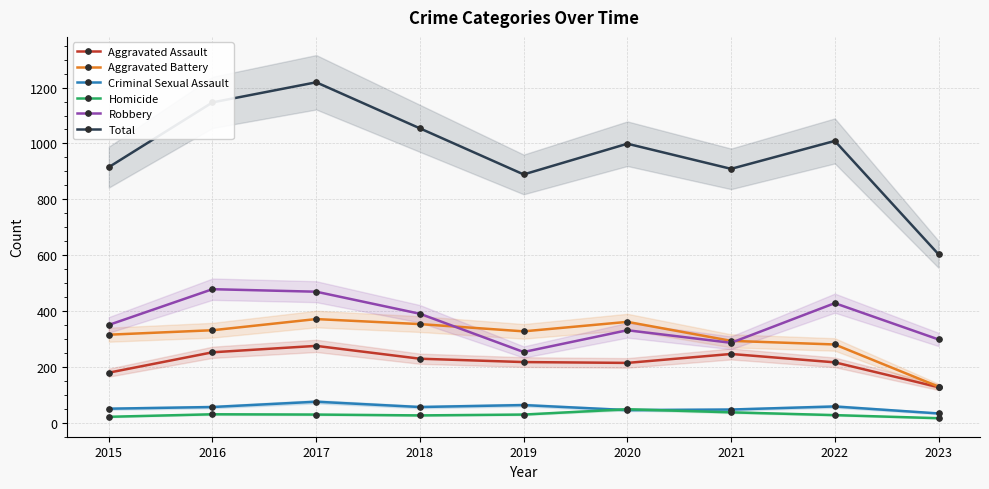

The value of Homicide at 2015 is 10. True or false?

False